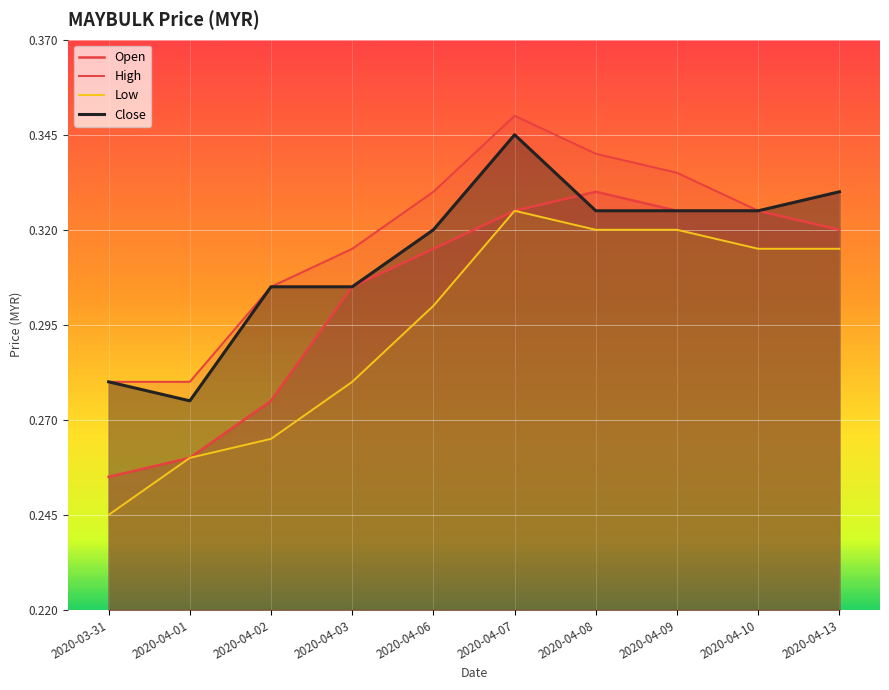

What is the sum of all High values?

3.2